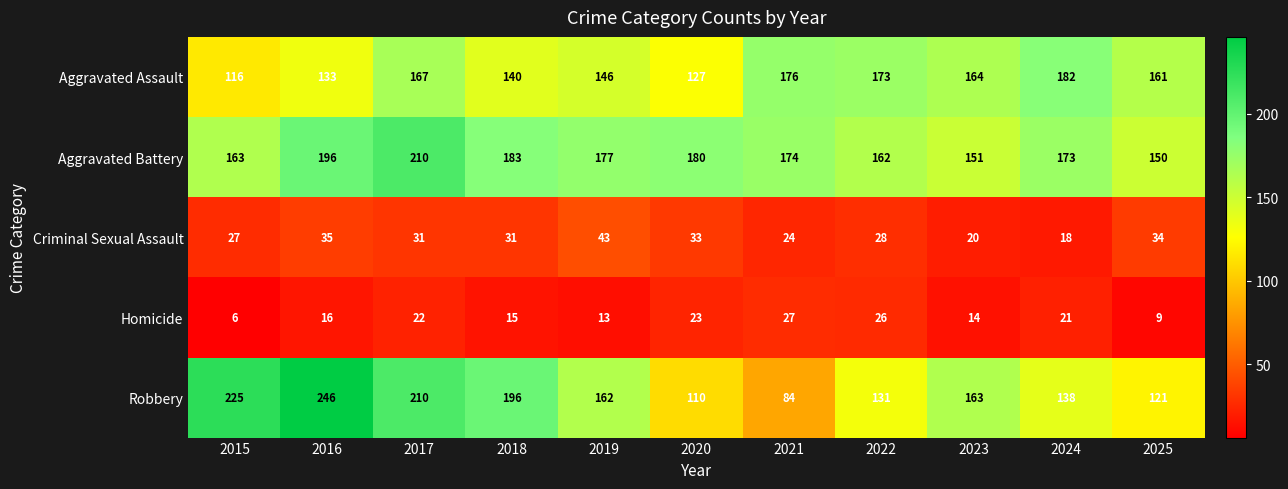

Which series changed the most between 2015 and 2017?

Aggravated Assault